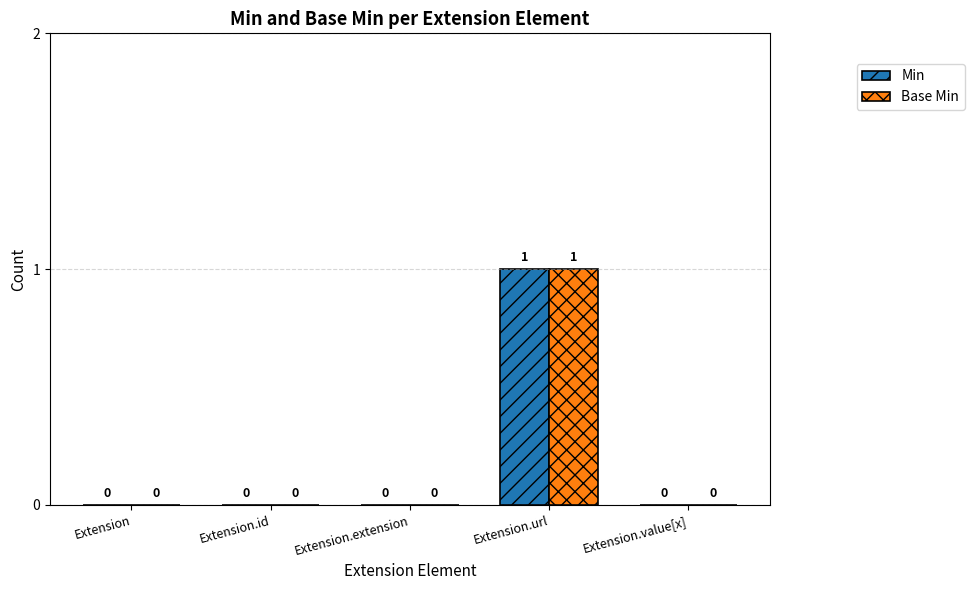

How many groups of bars are there?

5